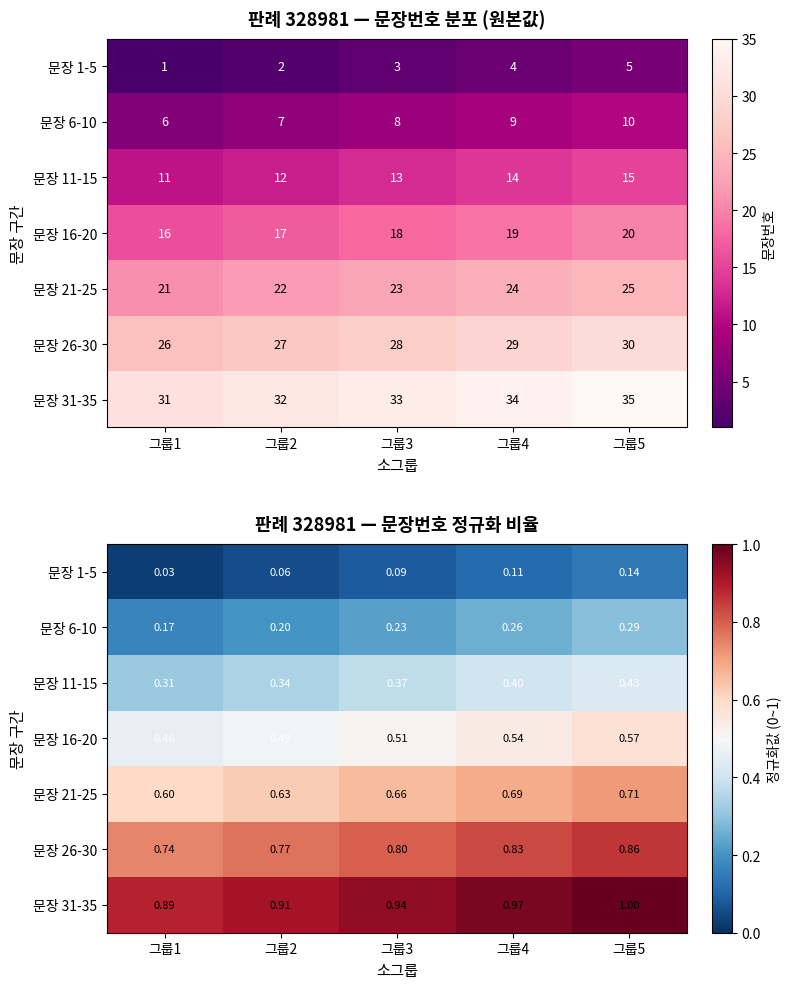

Where is 문장 11-15 nearest to the value 0?

그룹1